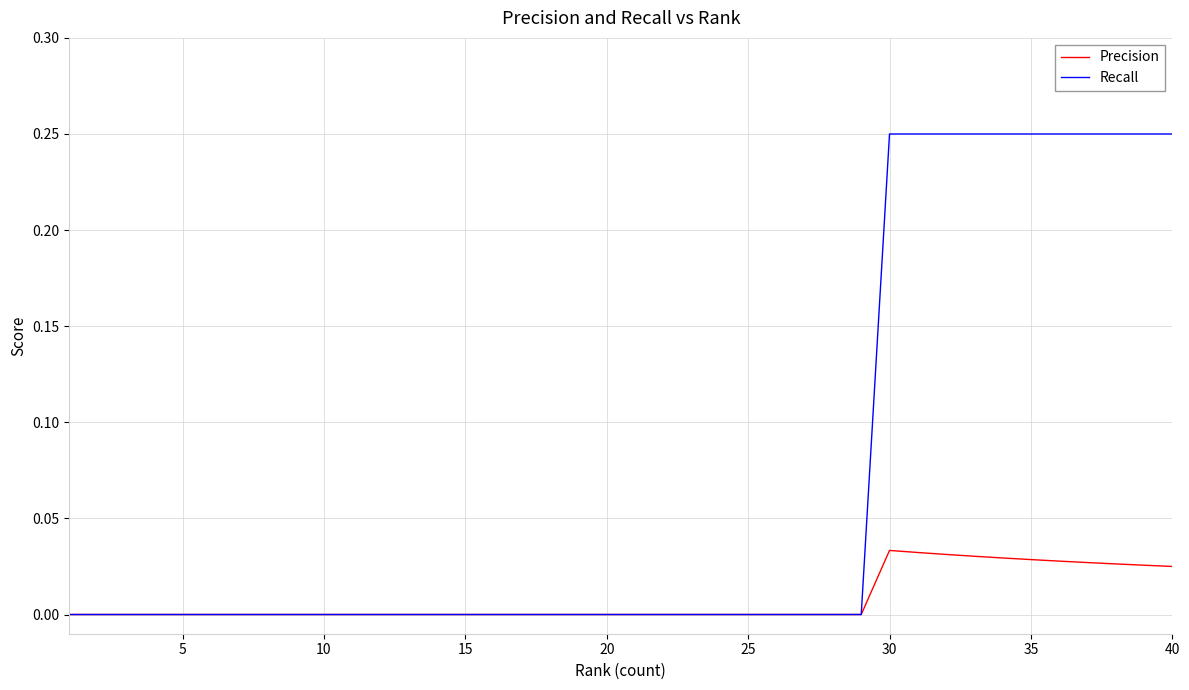

Which series has the widest spread of values?

Recall